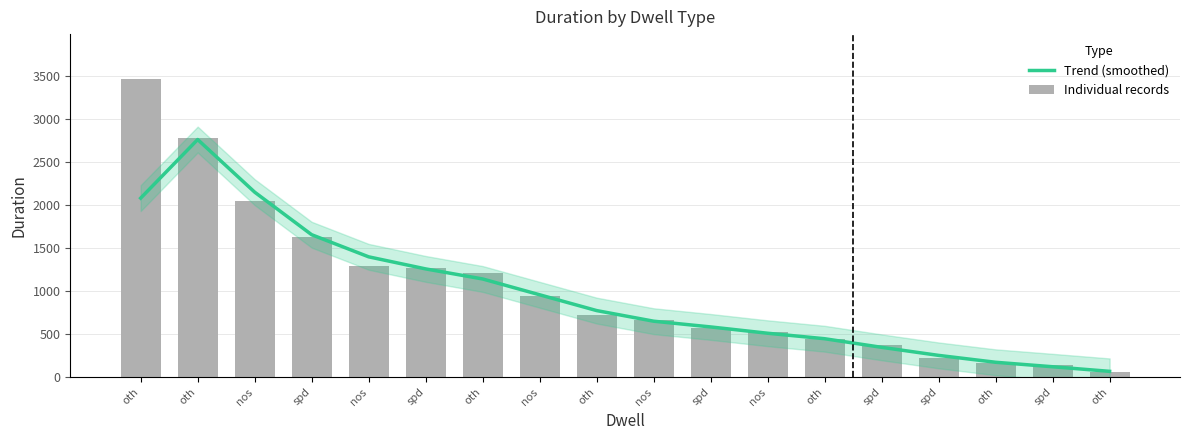

At which category is the sum across all series the highest?

oth